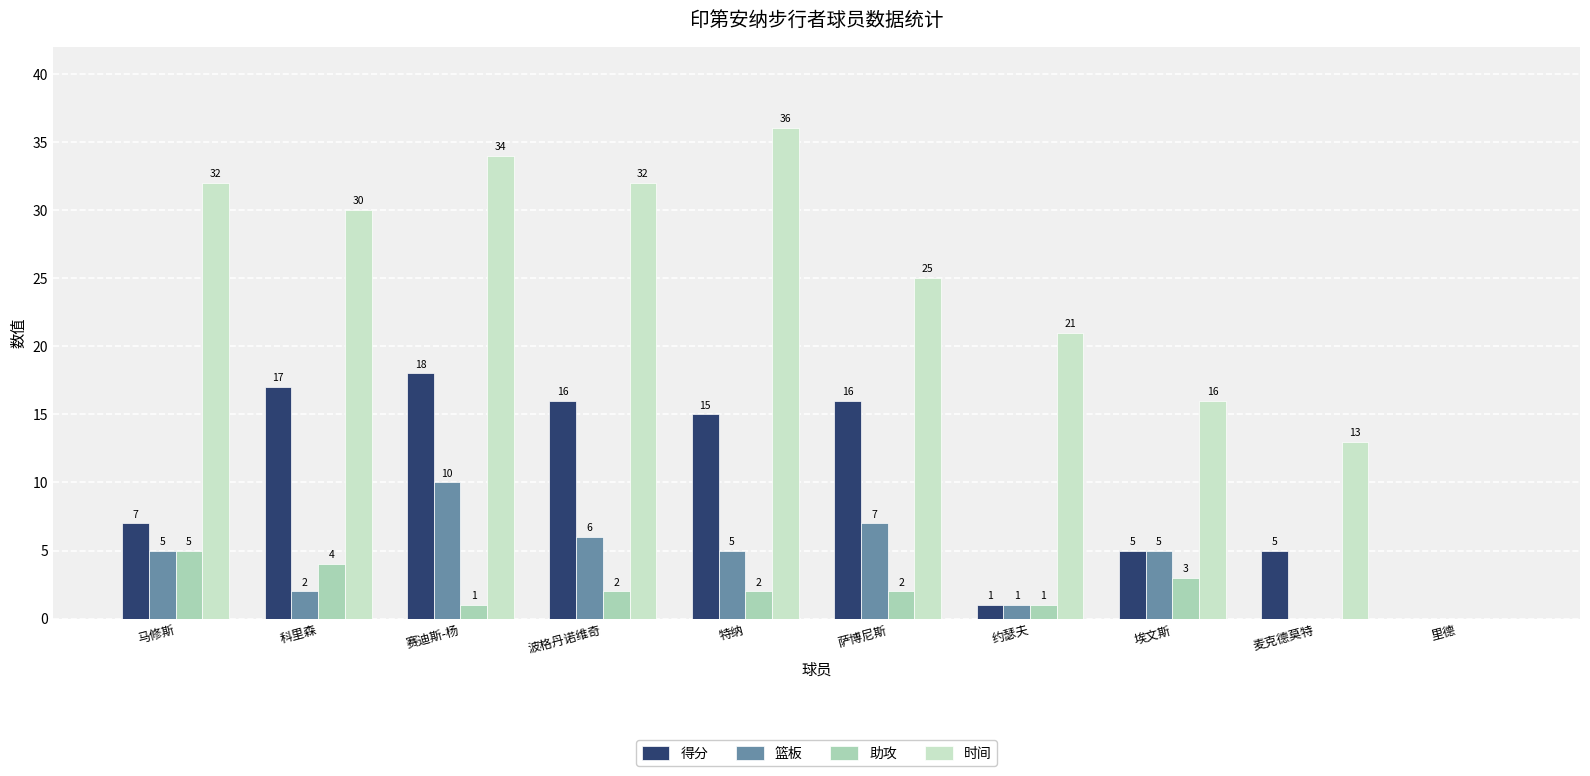

Which series changed the most between 马修斯 and 科里森?

得分